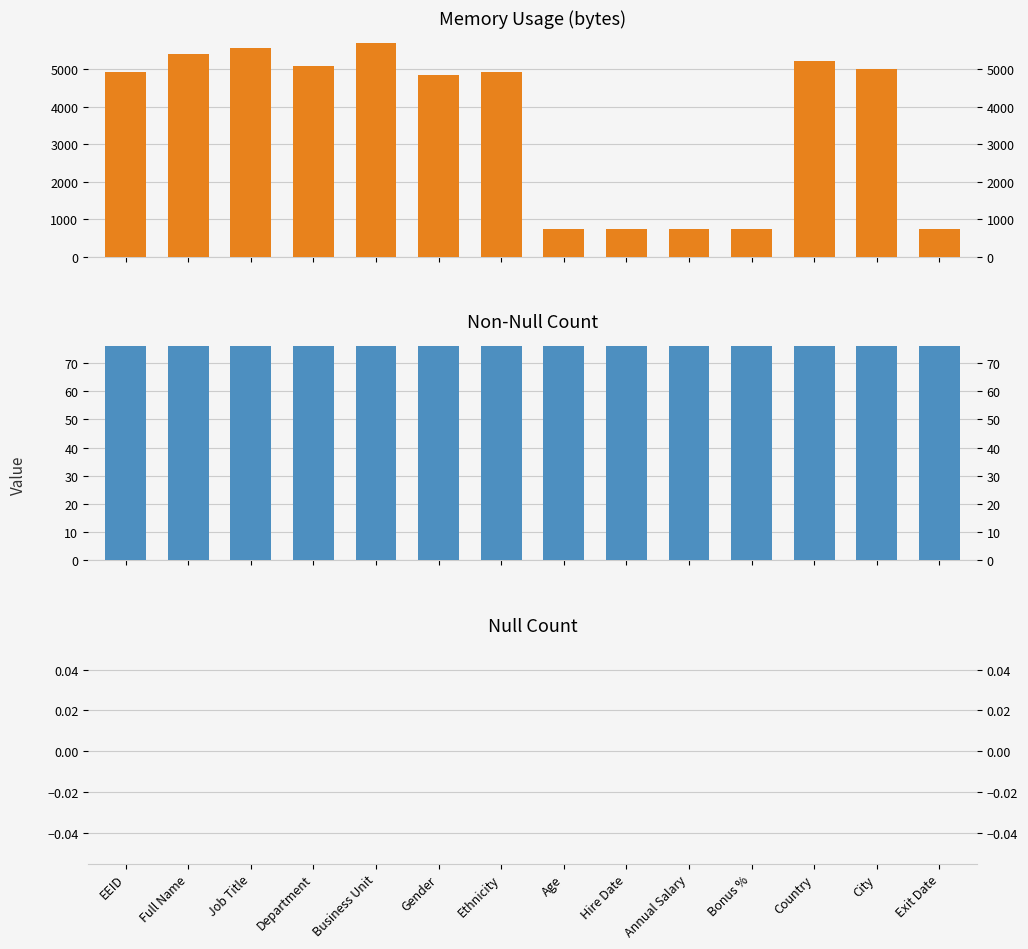

What is the greatest value displayed?

5705